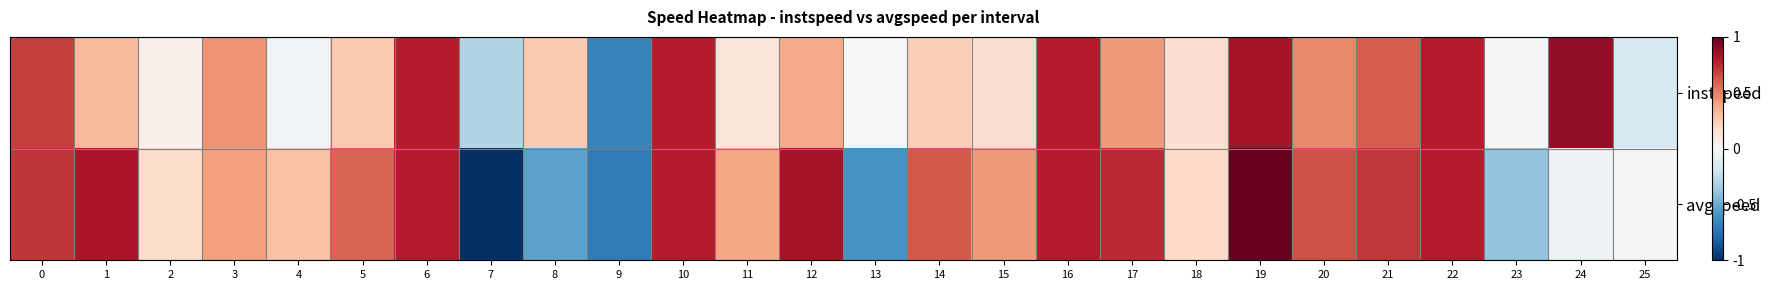

What is the spread (max minus min) of values at 15?

0.3